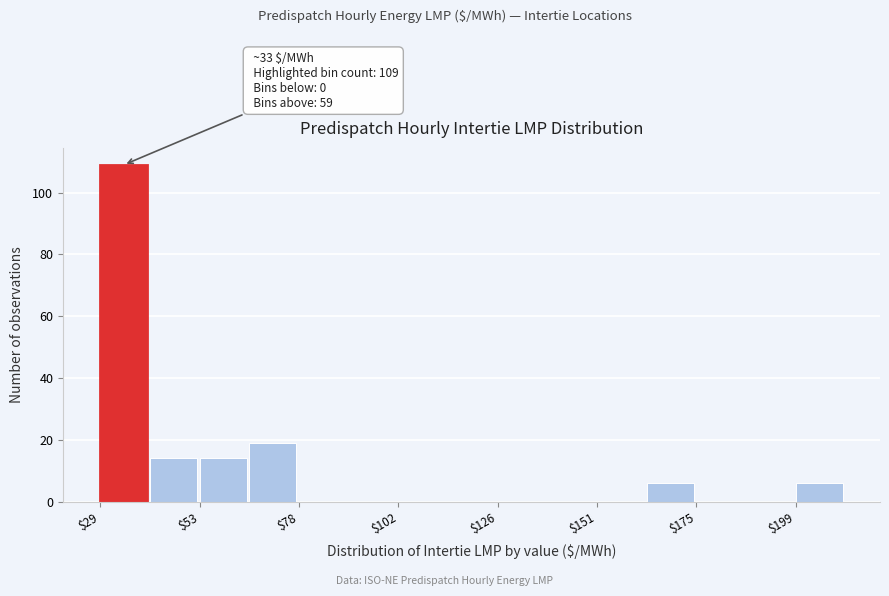

Around what value on the x-axis is the tallest bar? Give the approximate position of its centre, as read against the axis.

35